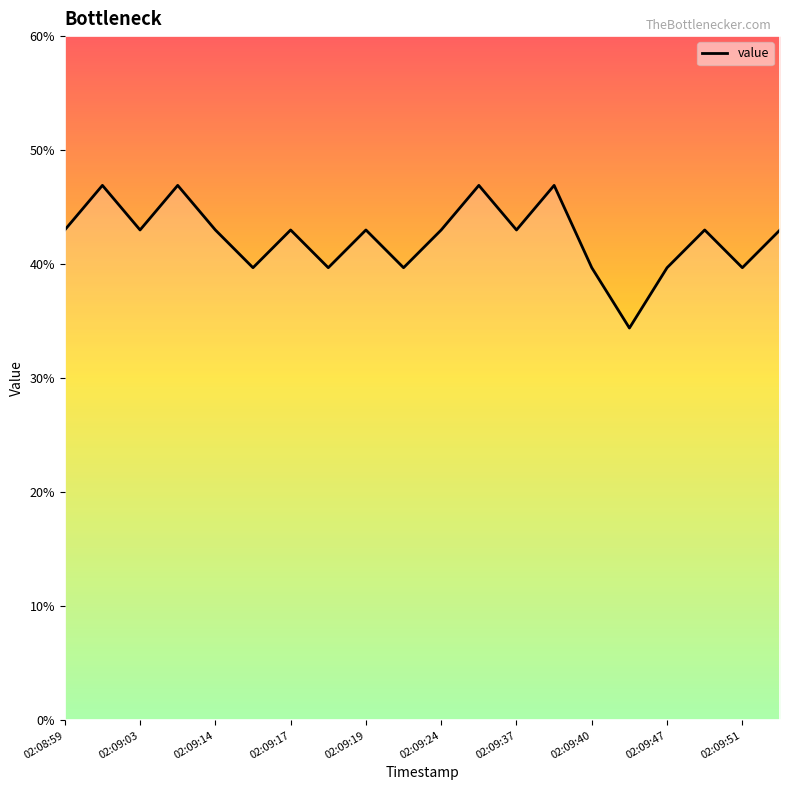

What is the difference between the maximum and minimum values?

12.5